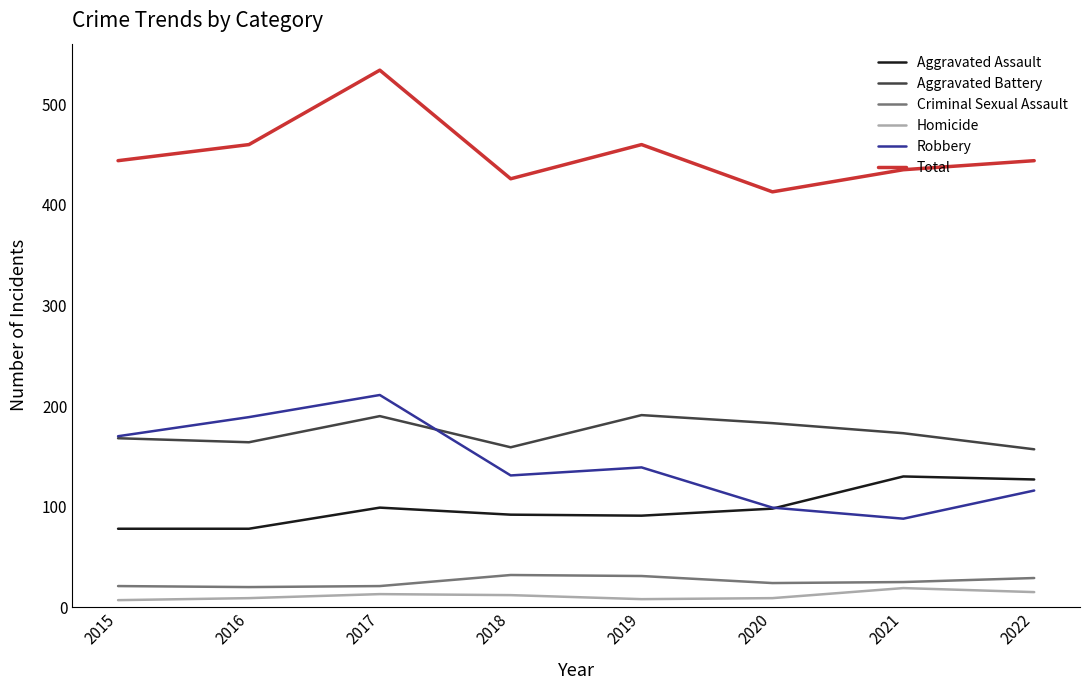

The value of Aggravated Assault at 2015 is 78. True or false?

True